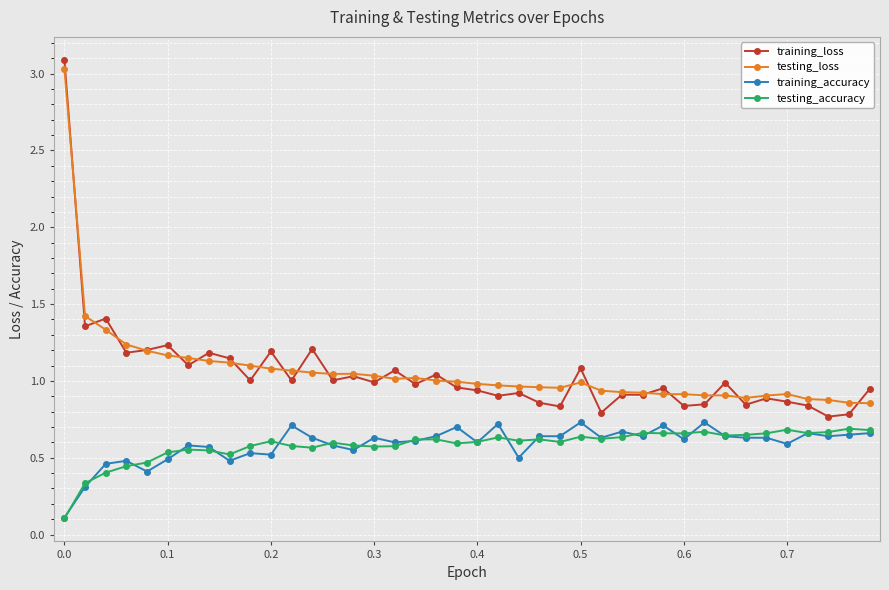

Is this an area chart (filled region under the line)?

No